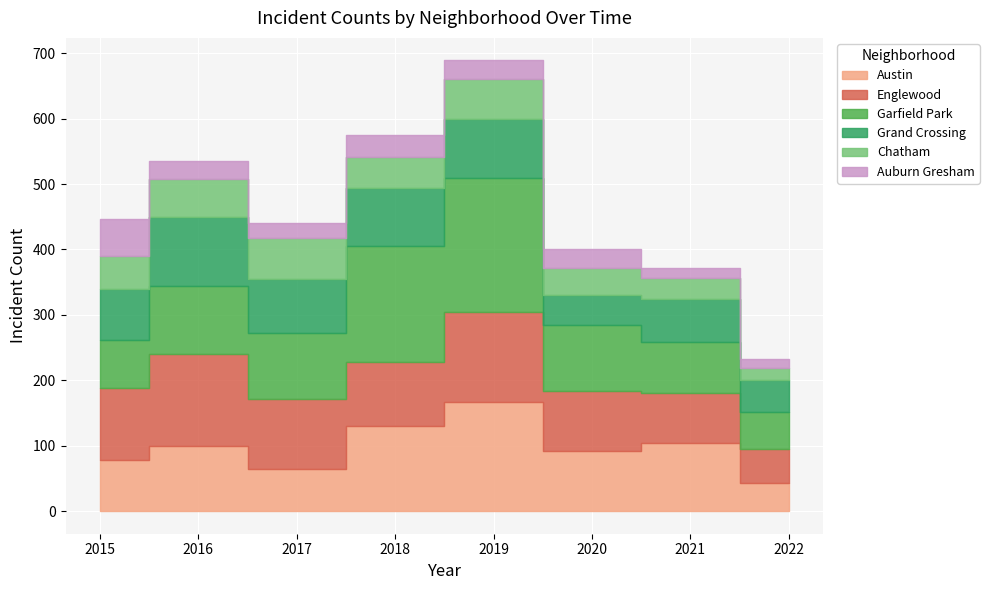

At which label does Auburn Gresham first exceed 29?

2015